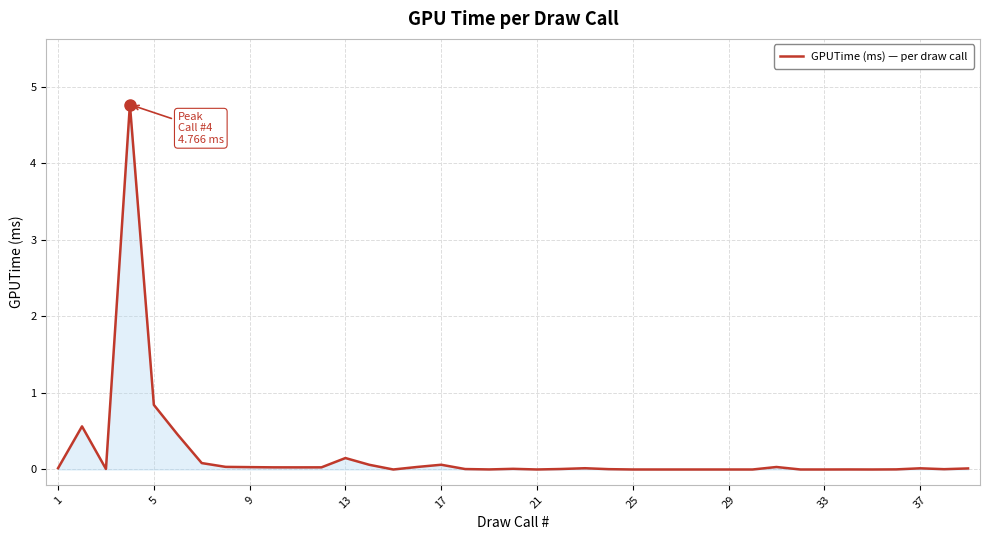

What is the greatest value displayed?

4.8